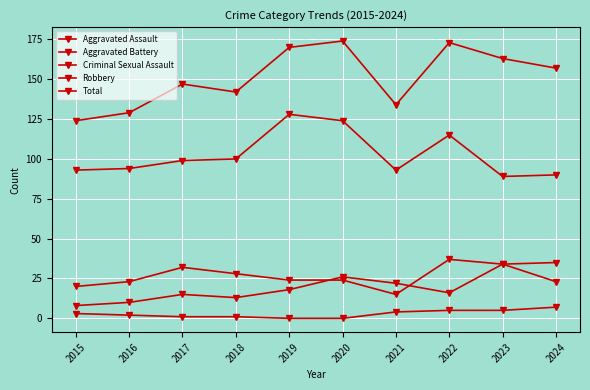

Between 2023 and 2016, which is larger?

2023